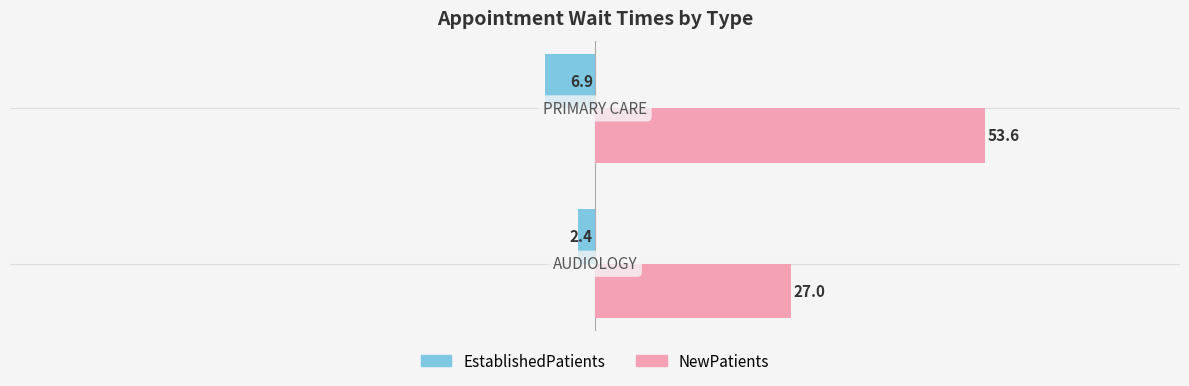

Which series has the largest total across all categories?

NewPatients